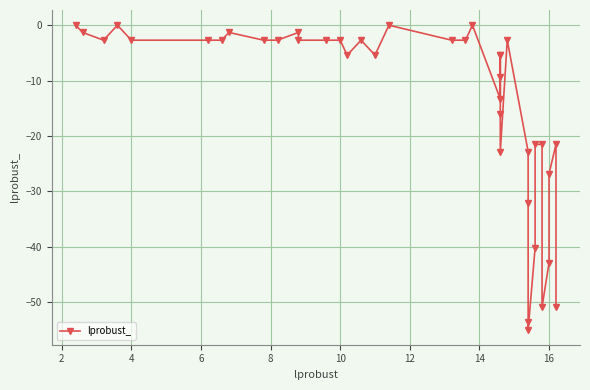

What is the average value?

-14.0